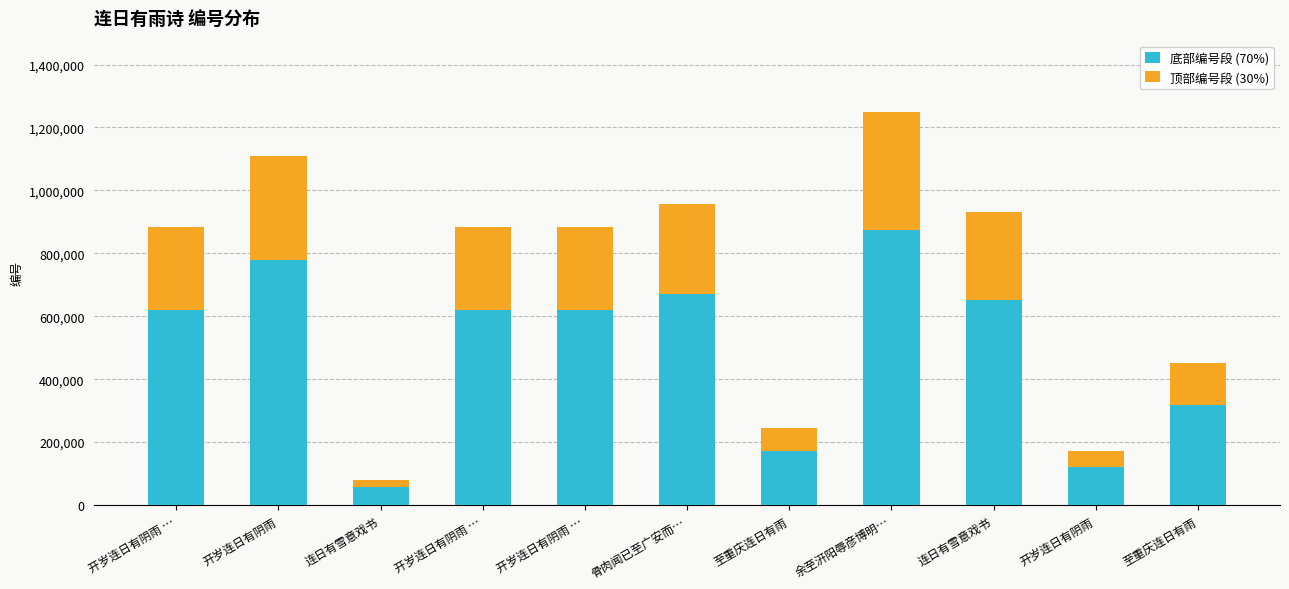

Which has a higher value, 骨肉闻已至广安而… or 至重庆连日有雨?

骨肉闻已至广安而…